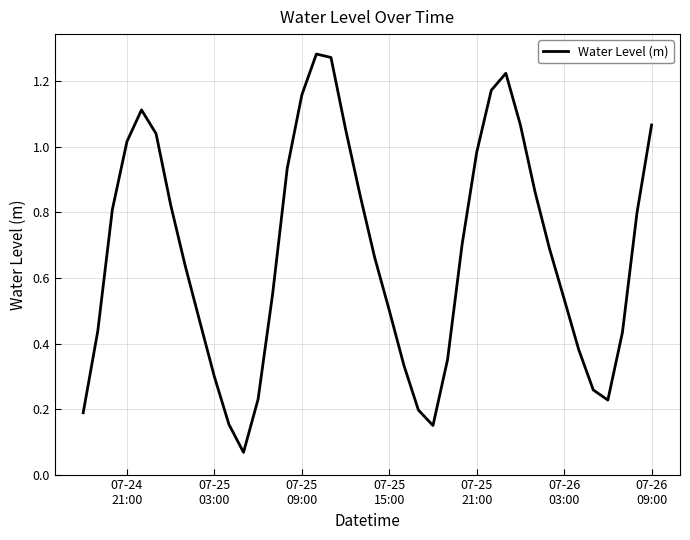

Is this an area chart (filled region under the line)?

No